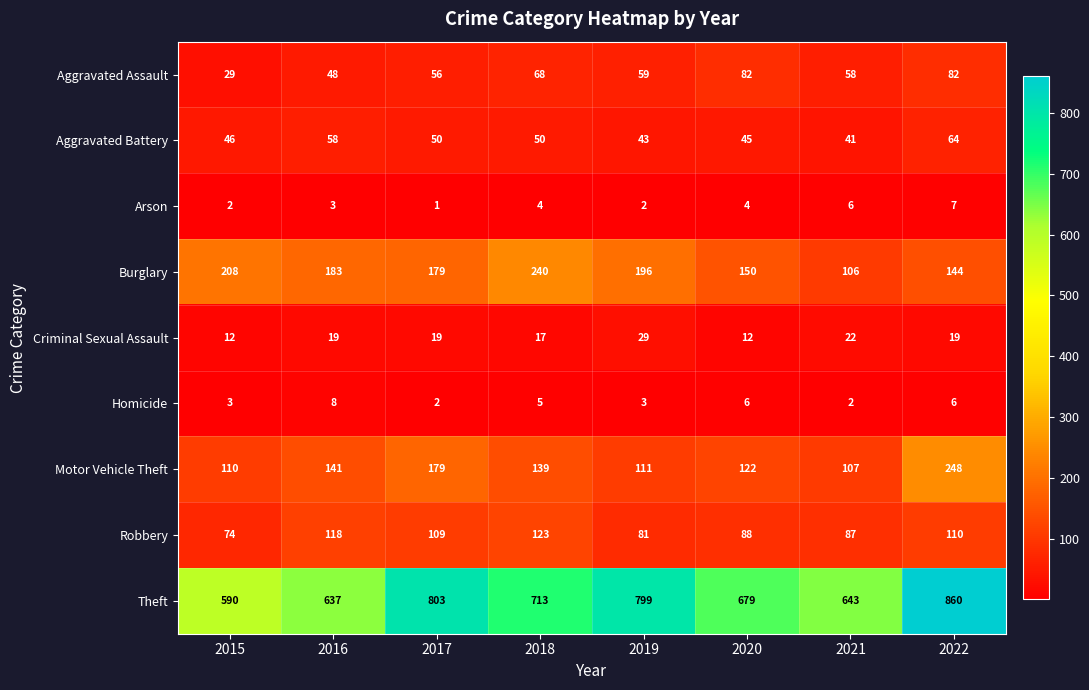

What is the difference between the Robbery values at 2017 and 2016?

9